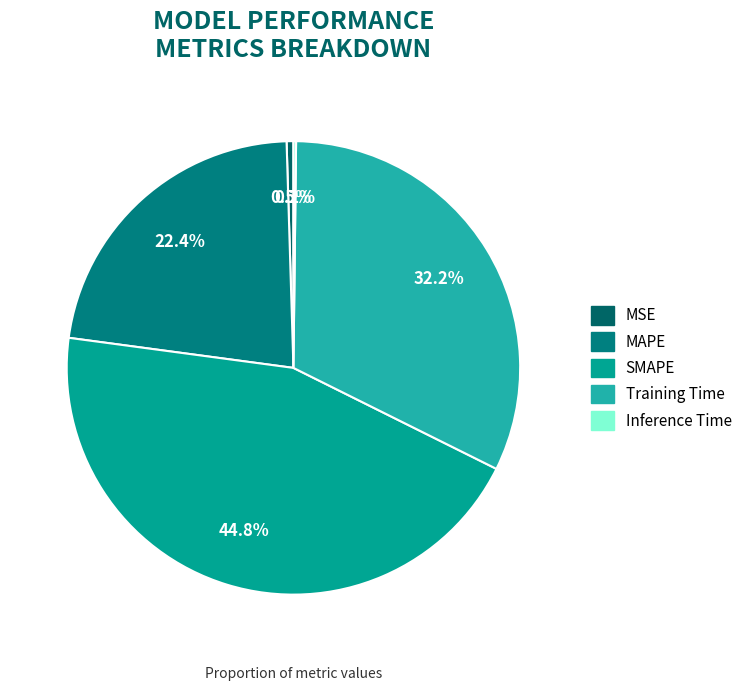

To the nearest percent, what is the combined percentage of Inference Time and MAPE?

23%